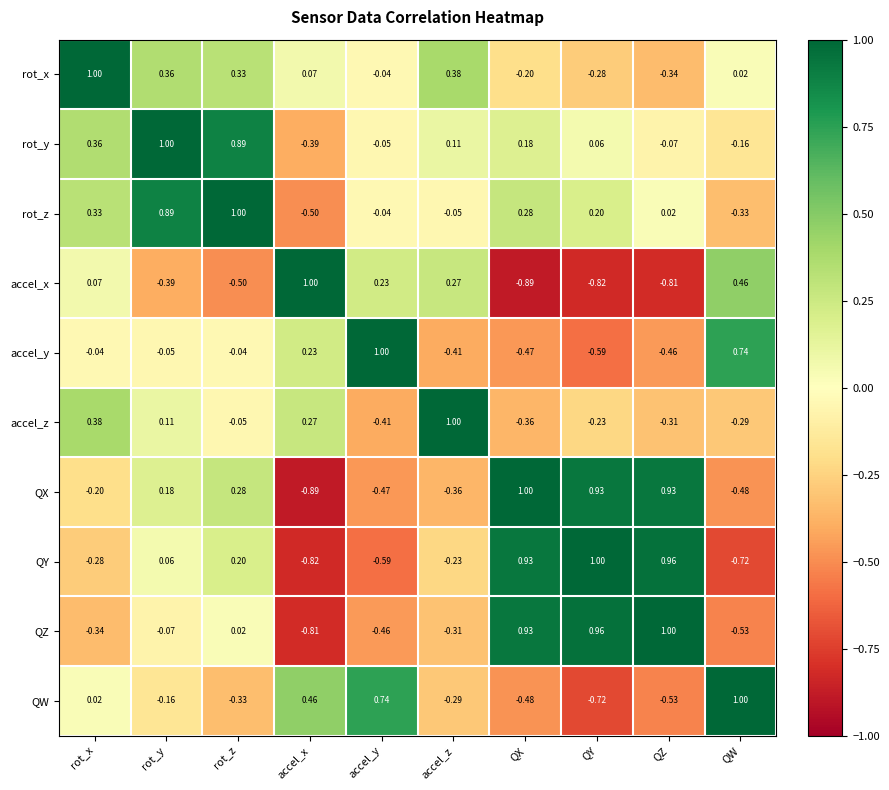

Rank the series at accel_x from highest to lowest value.

accel_x, QW, accel_z, accel_y, rot_x, rot_y, rot_z, QZ, QY, QX